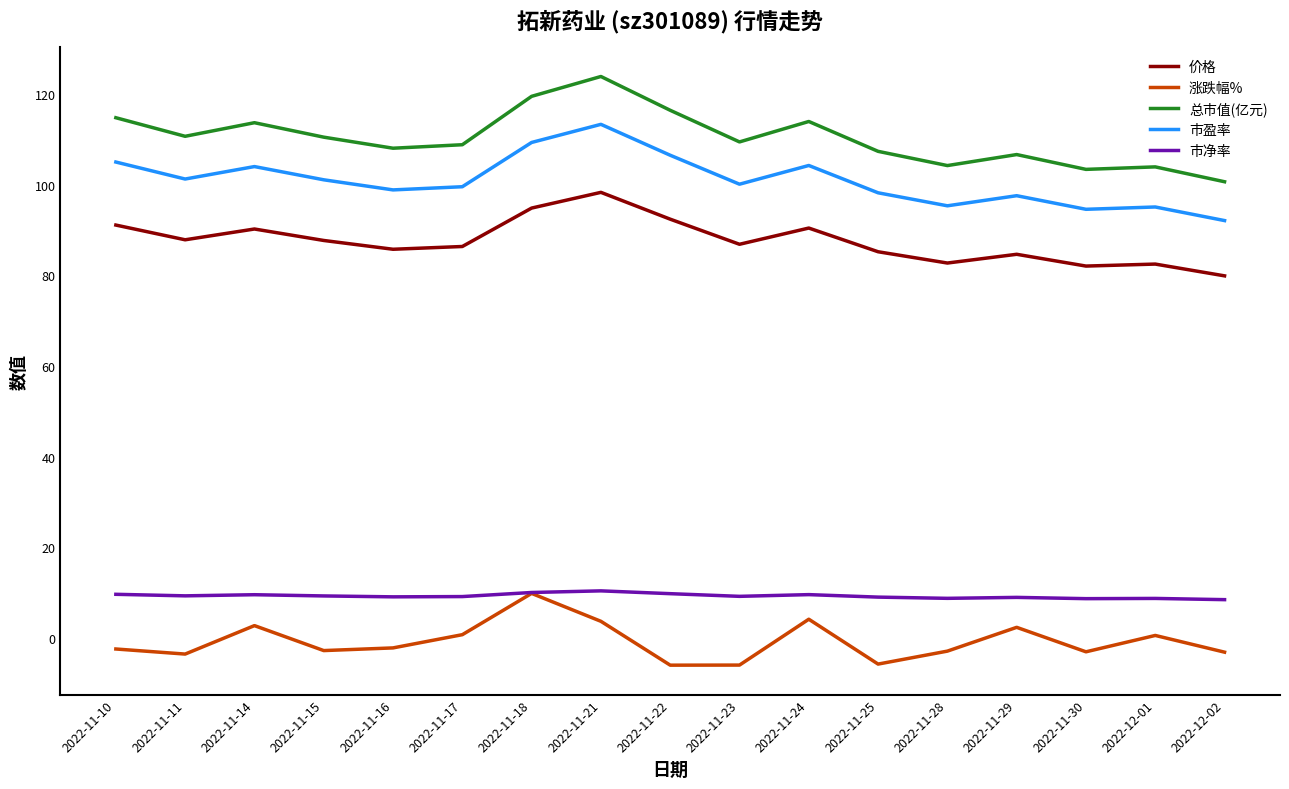

What is the total value across all series at 2022-11-14?

320.2